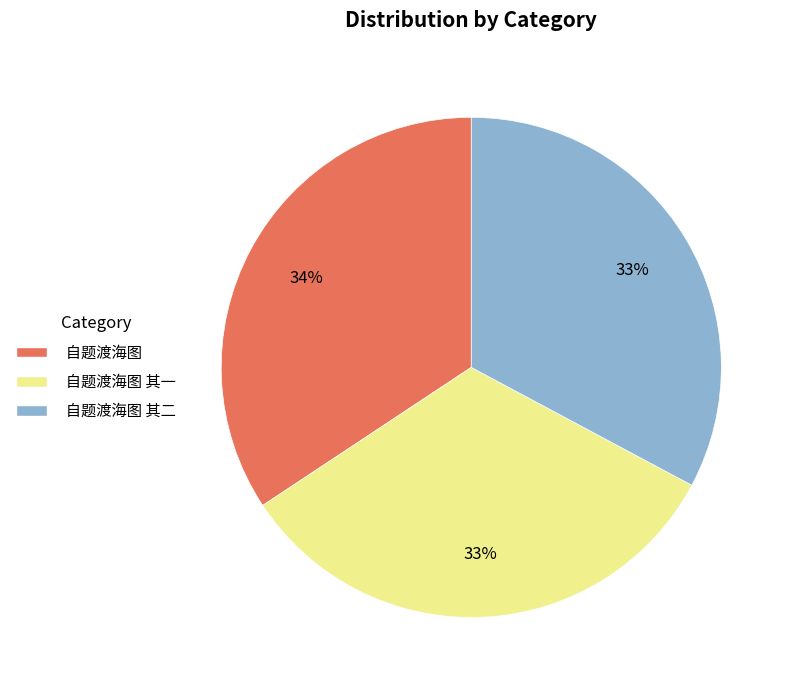

How many slices are in this pie chart?

3